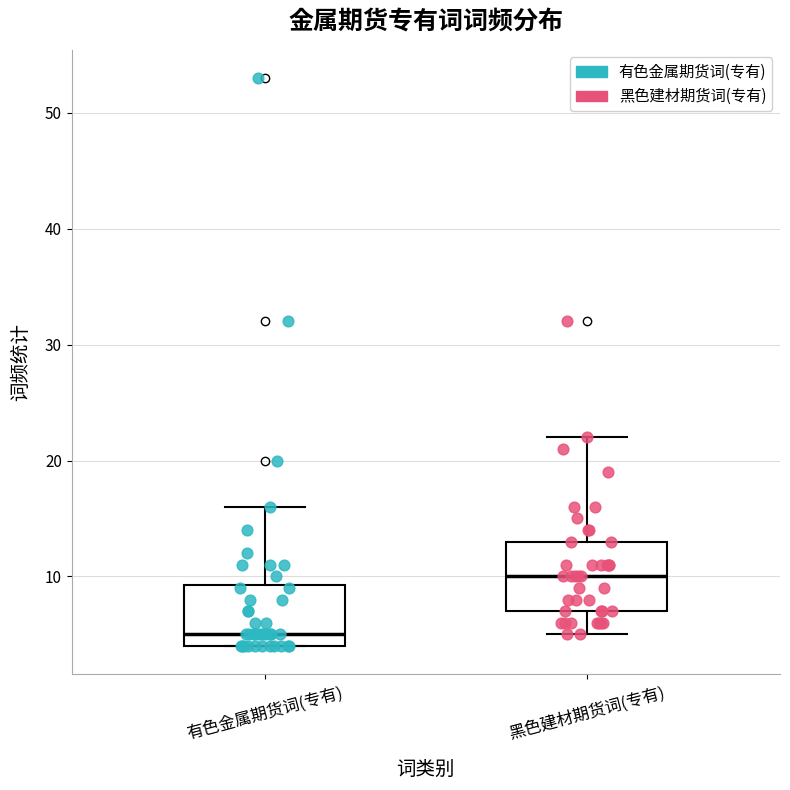

Reading left to right, read every box against the y-axis: the position of its median line, the range the box covers, and the ends of its whiskers. The values are not printed on the chart, so give them approximately, as read against the axis.

有色金属期货词(专有): median 5, box 4 to 9, whiskers 4 to 16
黑色建材期货词(专有): median 10, box 7 to 13, whiskers 5 to 22